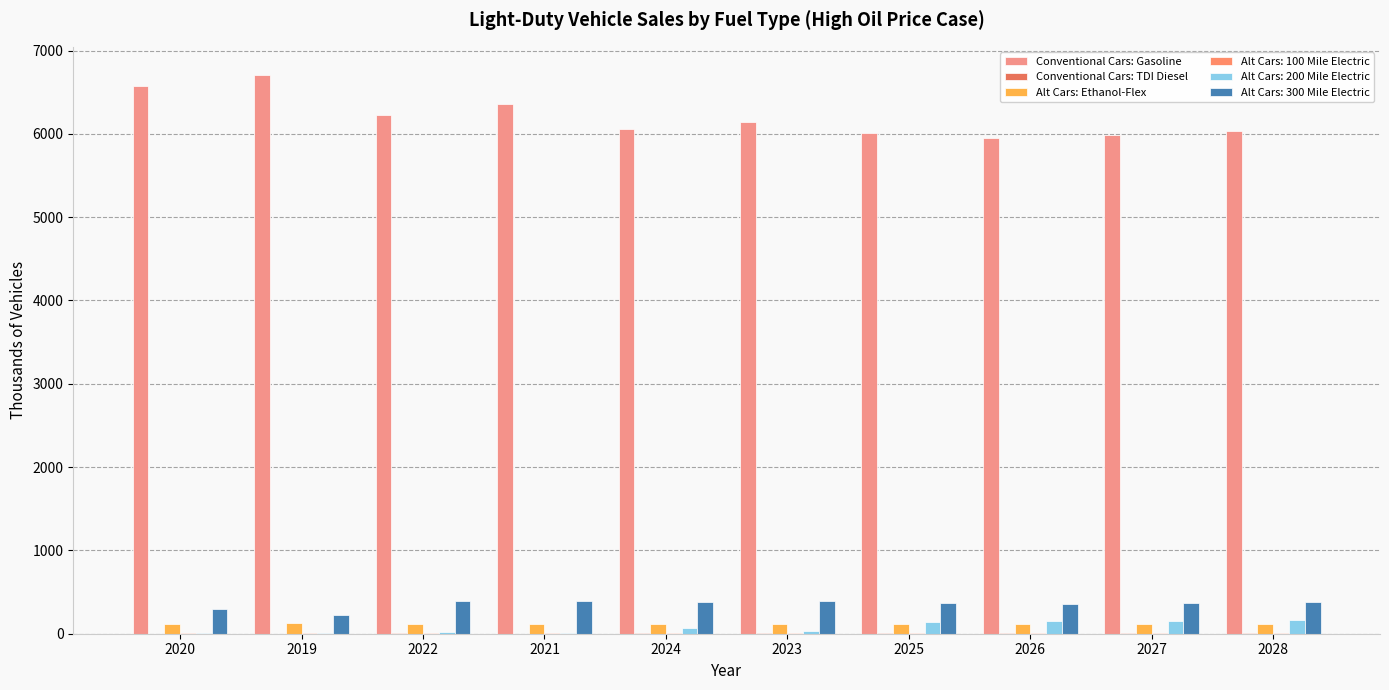

Does the chart contain stacked bars?

No